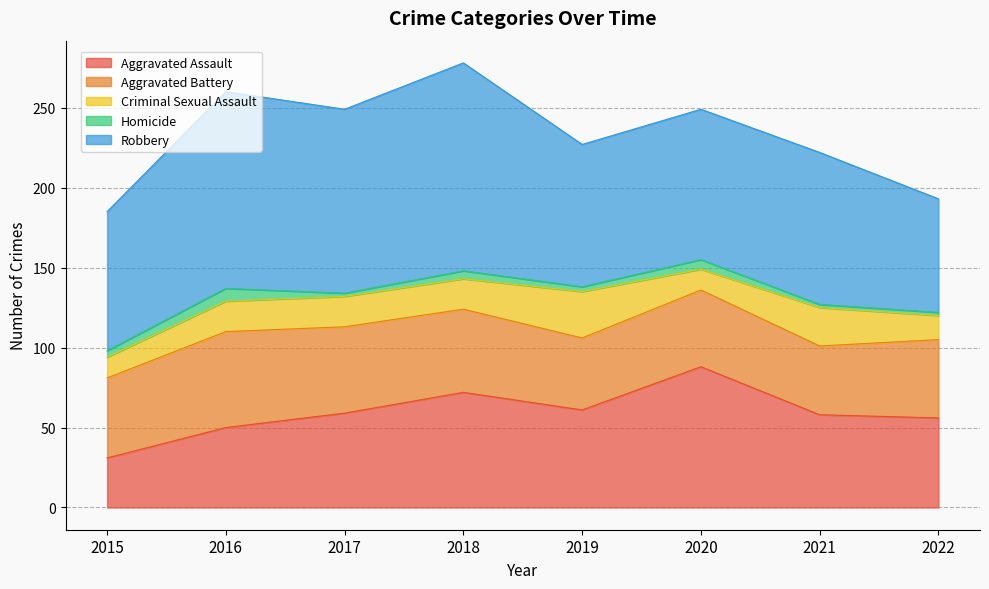

True or false: Criminal Sexual Assault and Homicide cross at least once.

False